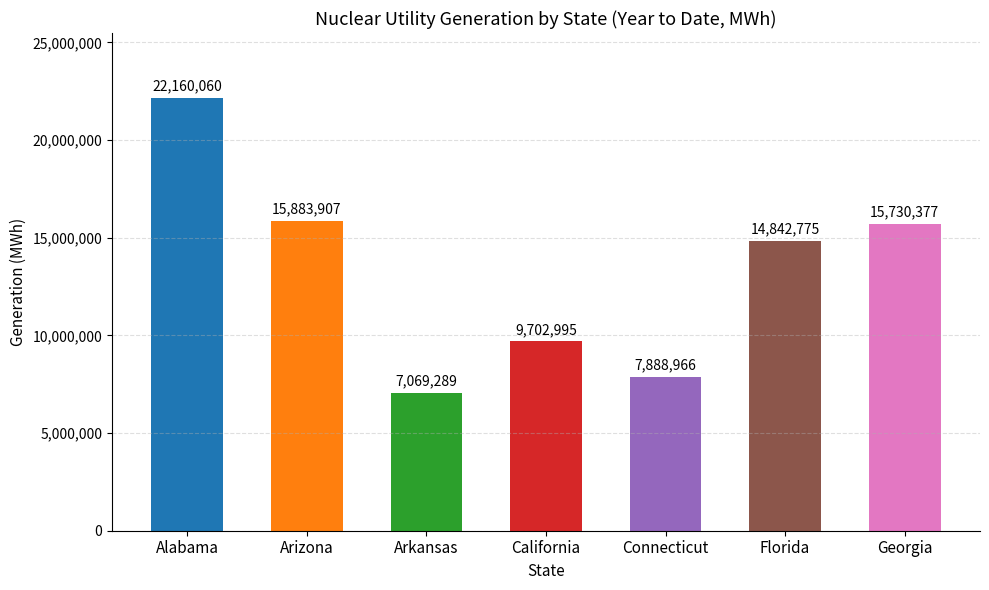

What is the change in value from Arizona to Georgia?

-153530